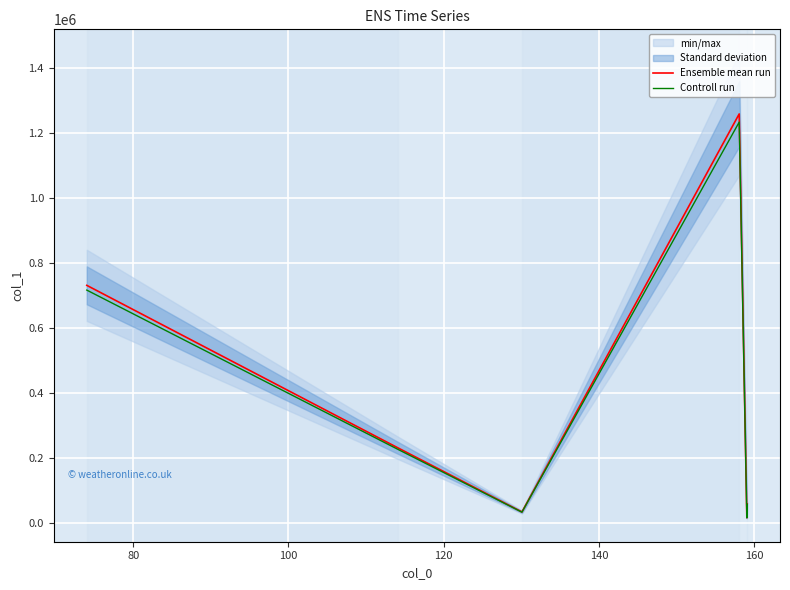

Reading left to right, extract all data points from this chart.

Ensemble mean run: 730359.1	230253.4	32746.4	1258090.1	15075.9	57397.6
Controll run: 715751.9	225648.3	32091.5	1232928.3	14774.3	56249.6